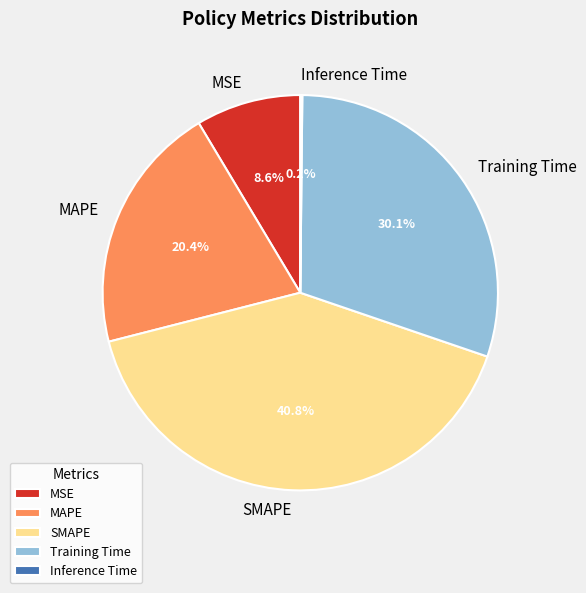

Combined, what portion of the pie is SMAPE and MSE?

49.4%